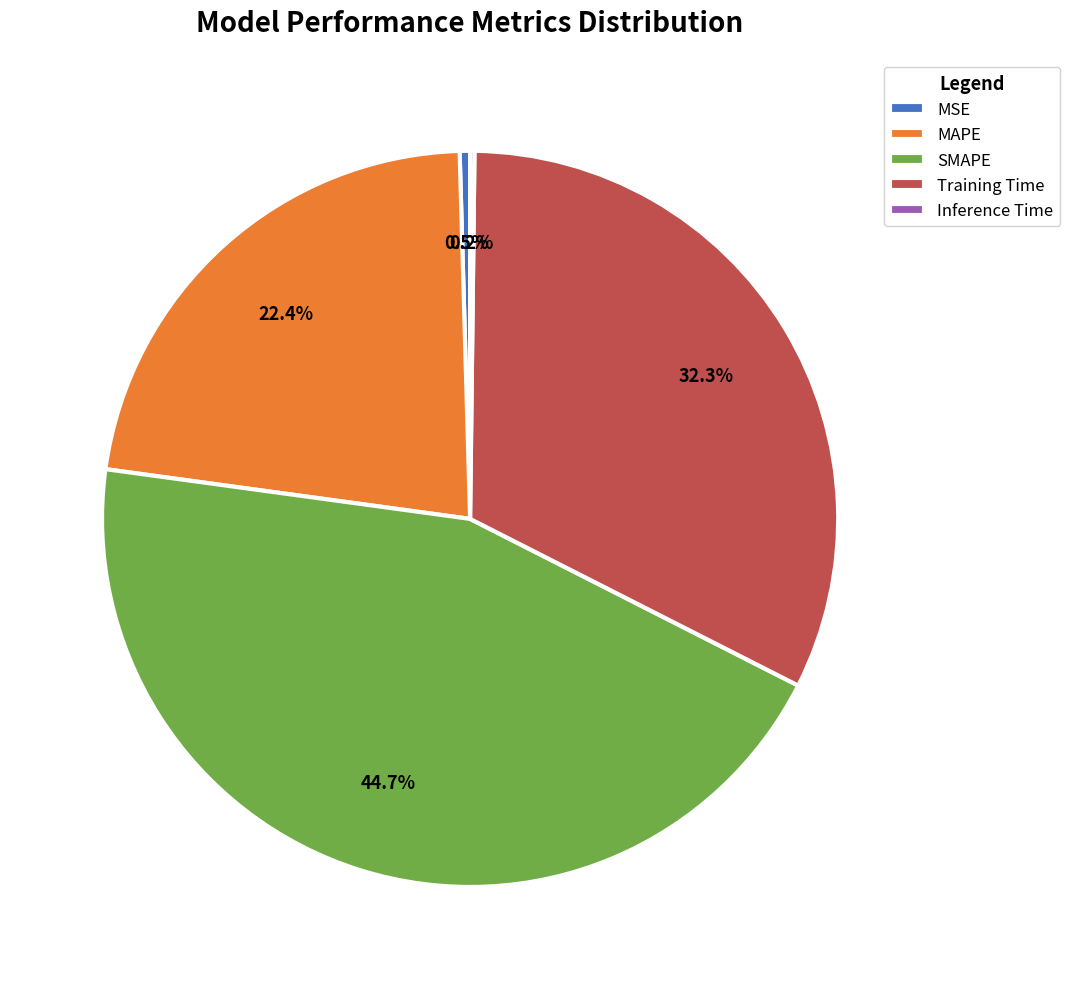

True or false: Training Time accounts for 27% of the total.

False